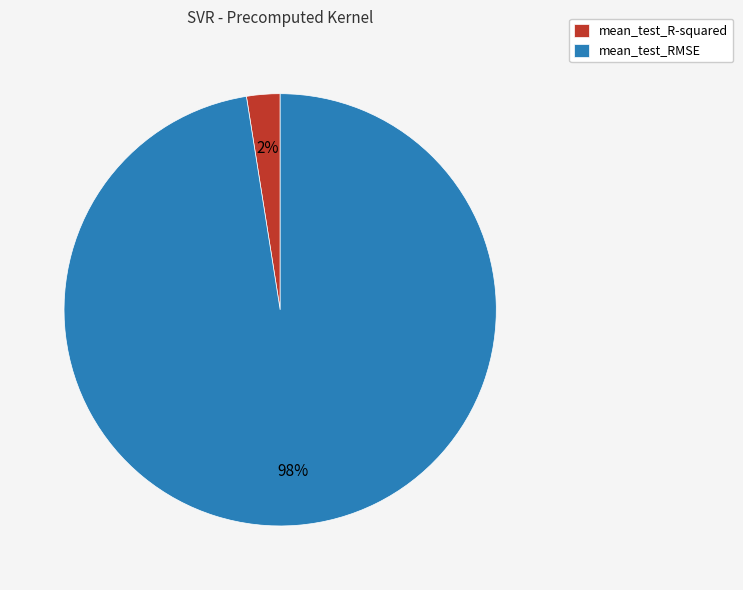

To the nearest percent, what is the average slice percentage?

50%